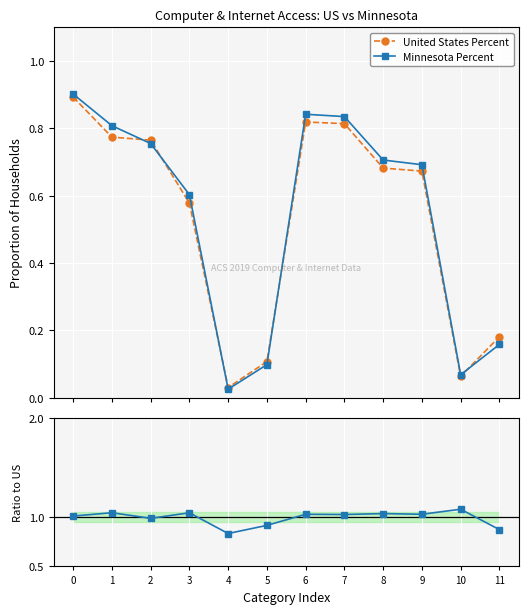

True or false: United States Percent has more than 0 interior local peaks.

True